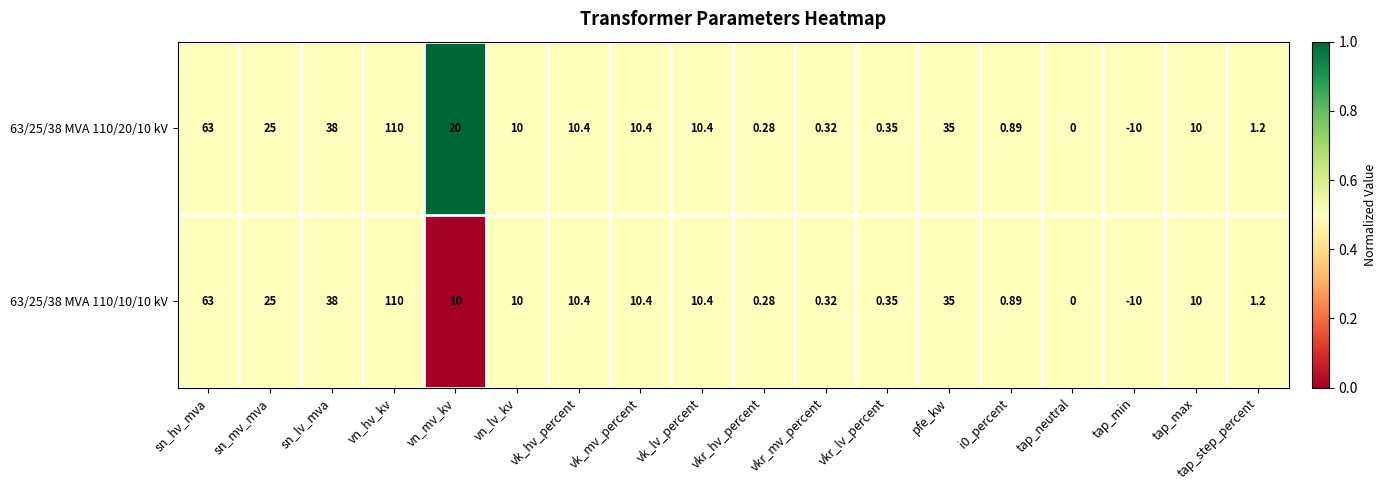

Which category has the highest value across all series?

vn_hv_kv